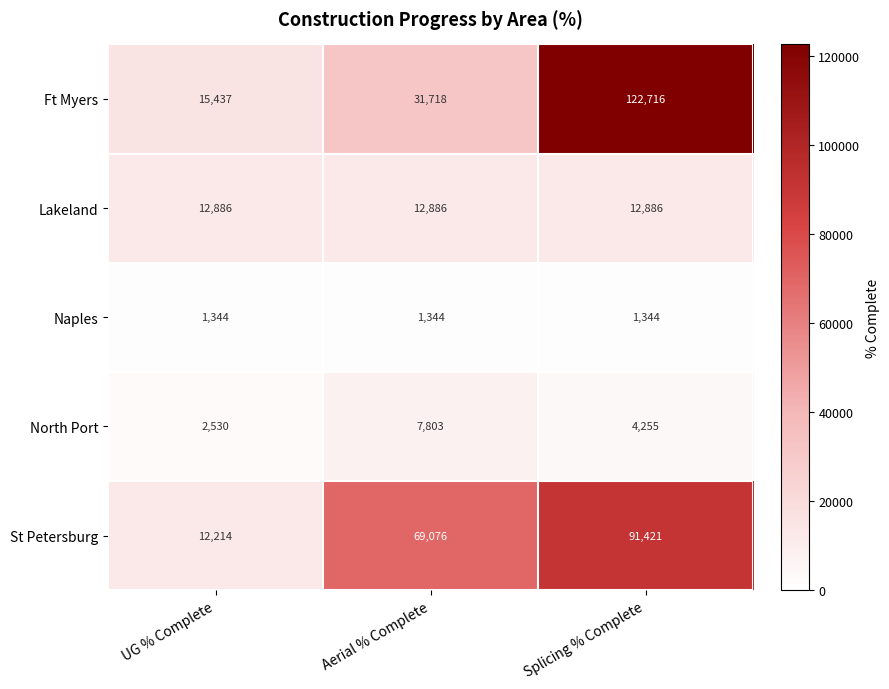

The Naples series shows 2136 at Aerial % Complete. True or false?

False